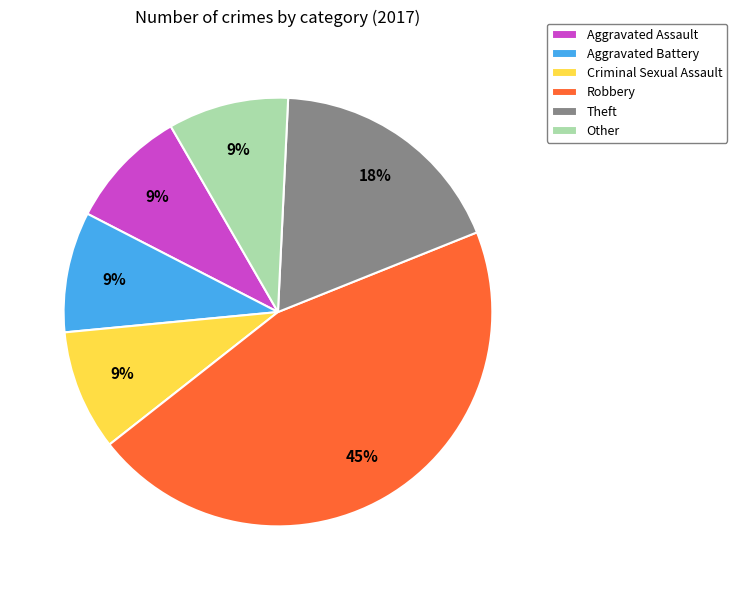

To the nearest percent, what is the difference between the largest and smallest slice percentages?

36%